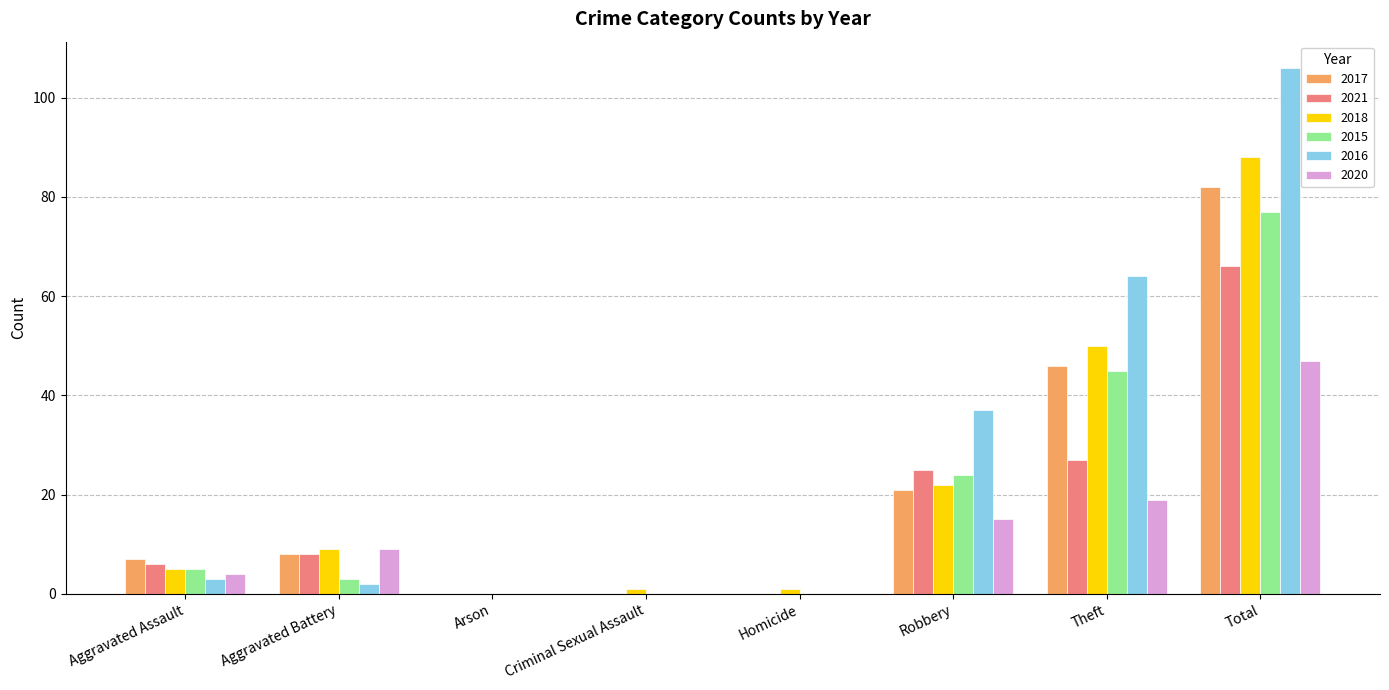

How many distinct data groups are displayed?

6